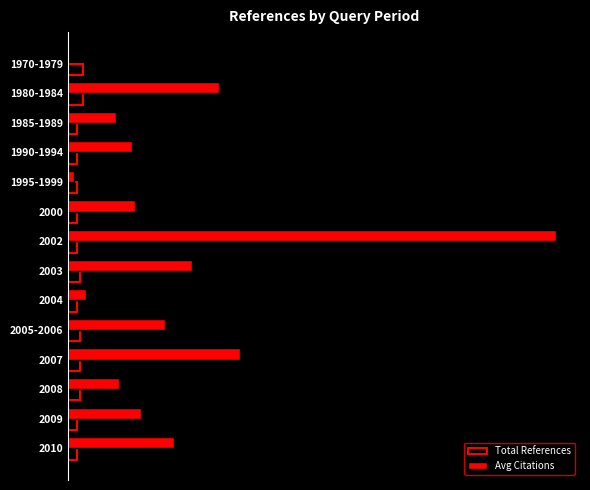

What is the sum of all Total References values?

50